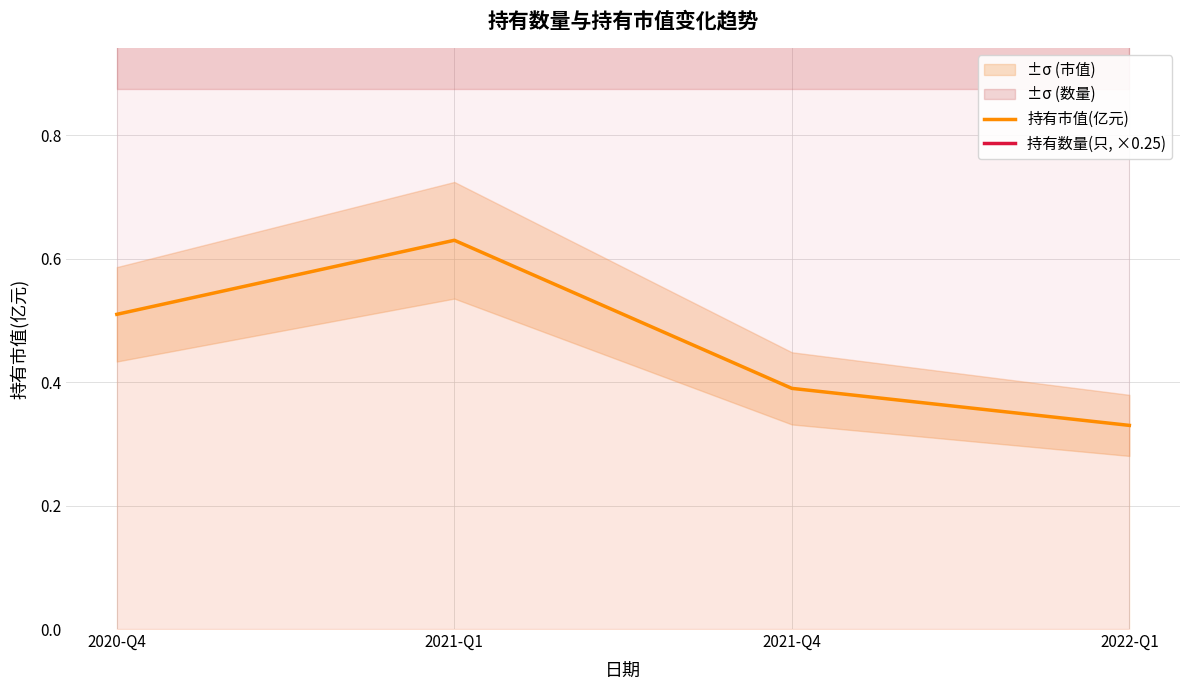

Between 2020-Q4 and 2021-Q1, which series saw the biggest shift?

持有市值(亿元)